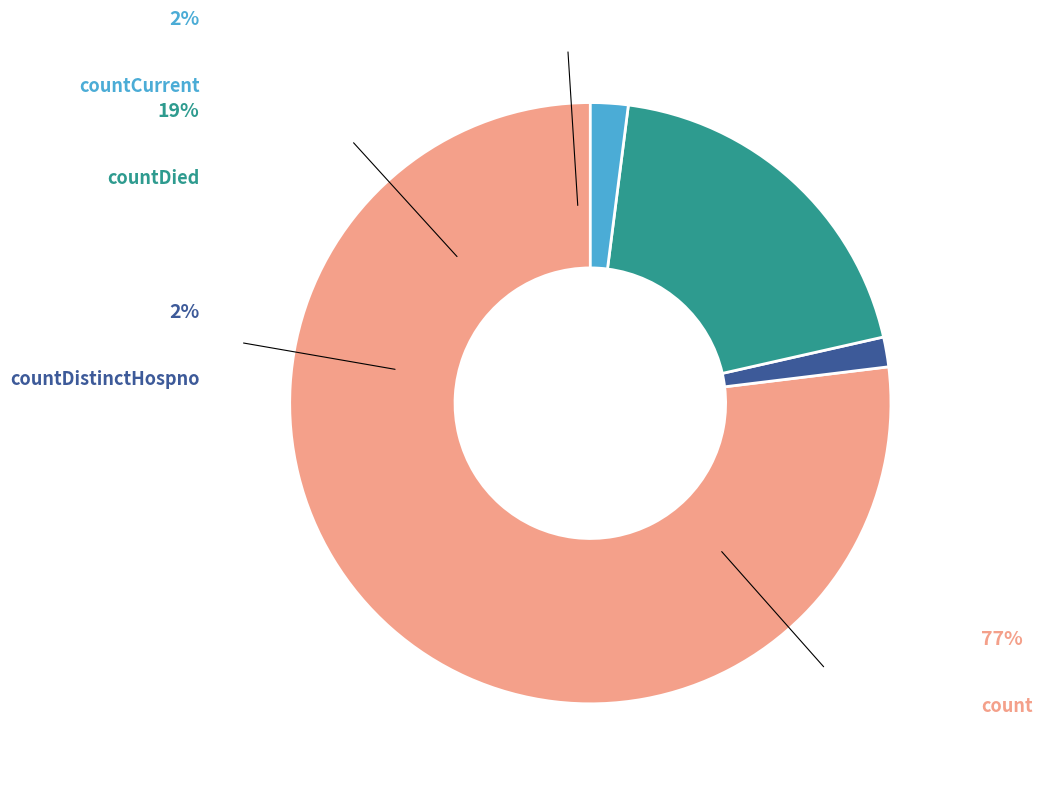

Is it true that count is 77% of the pie?

True